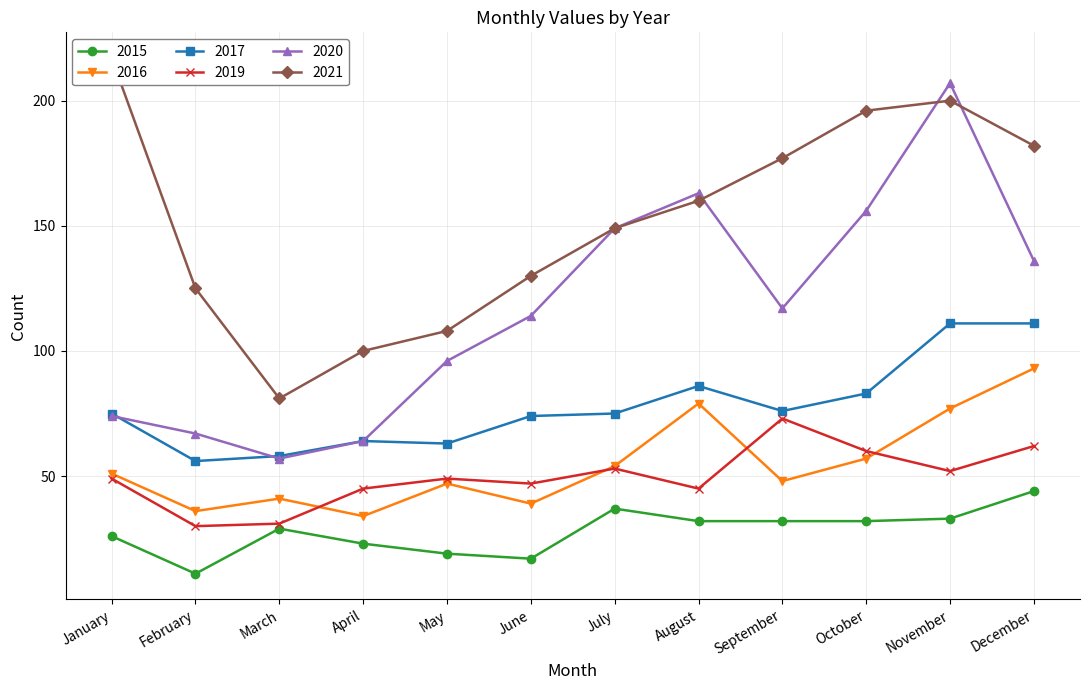

The 2017 series shows 111 at January. True or false?

False